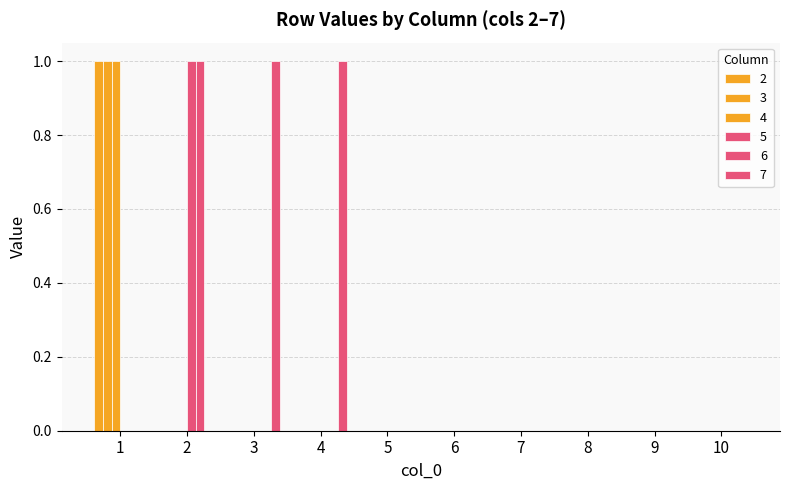

The value of 4 at 8 is 0. True or false?

True